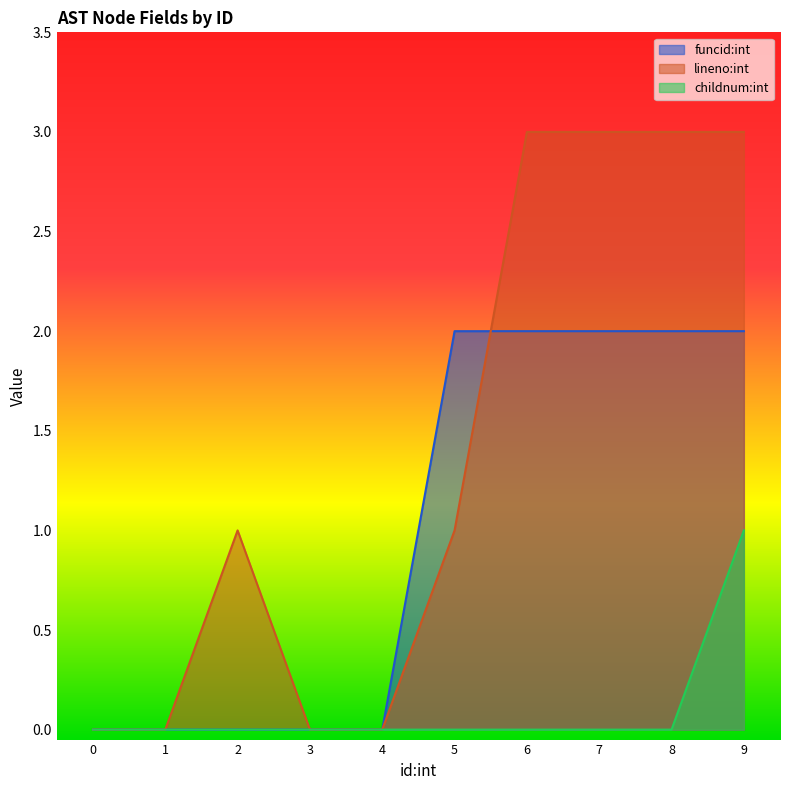

How many times do lineno:int and funcid:int cross each other?

1